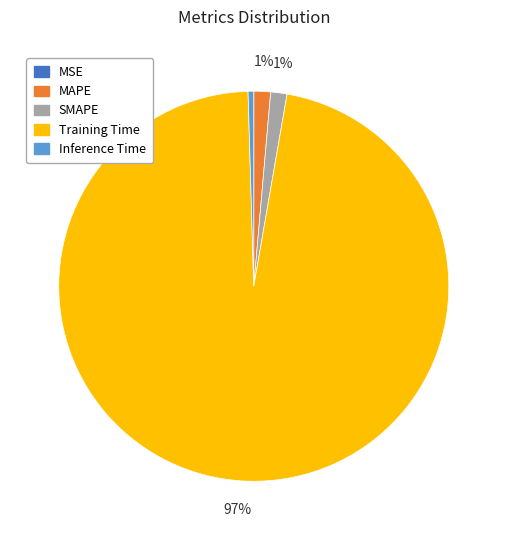

To the nearest percent, what is the average slice percentage?

20%